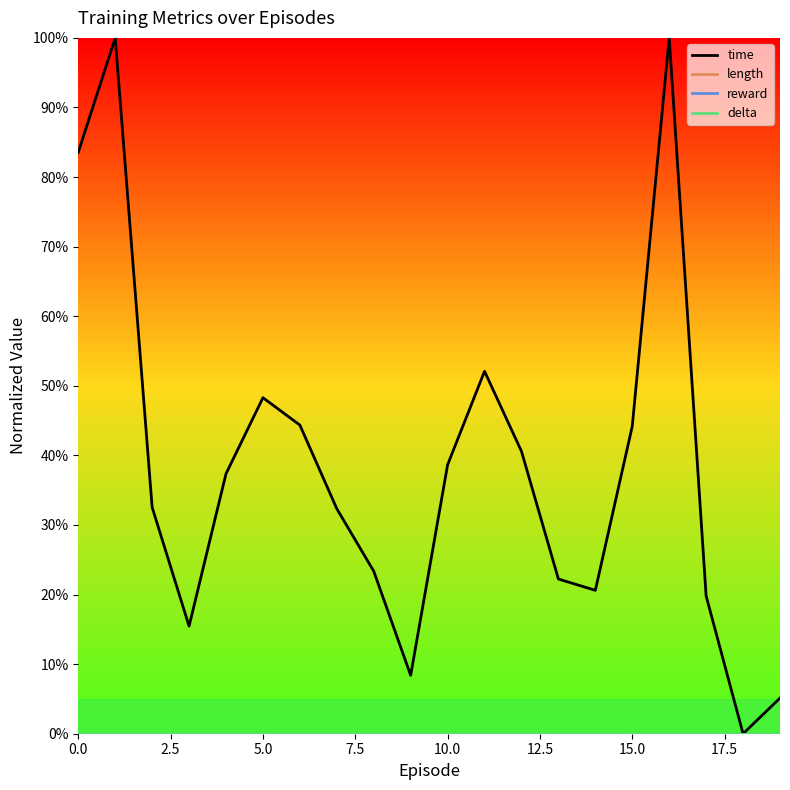

Does the chart have visible grid lines?

No